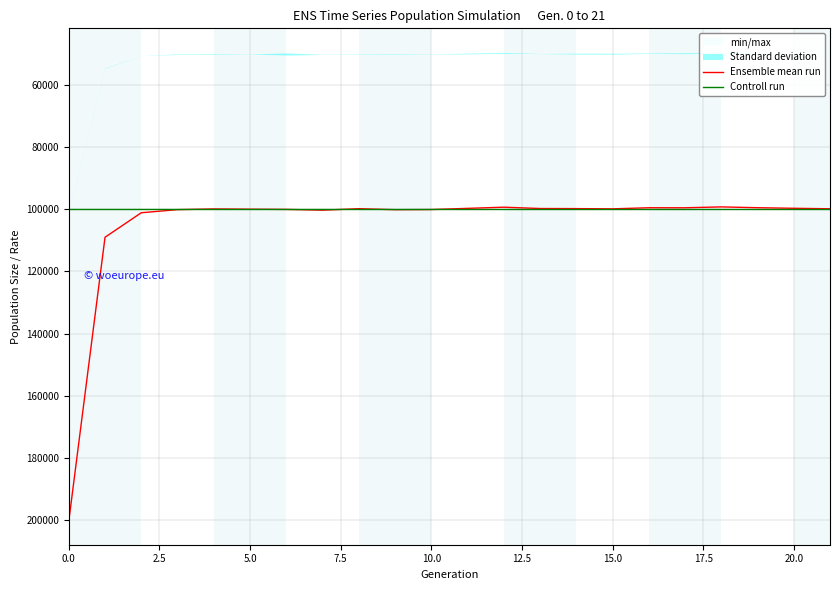

What is the highest value of the Ensemble mean run series?

200420